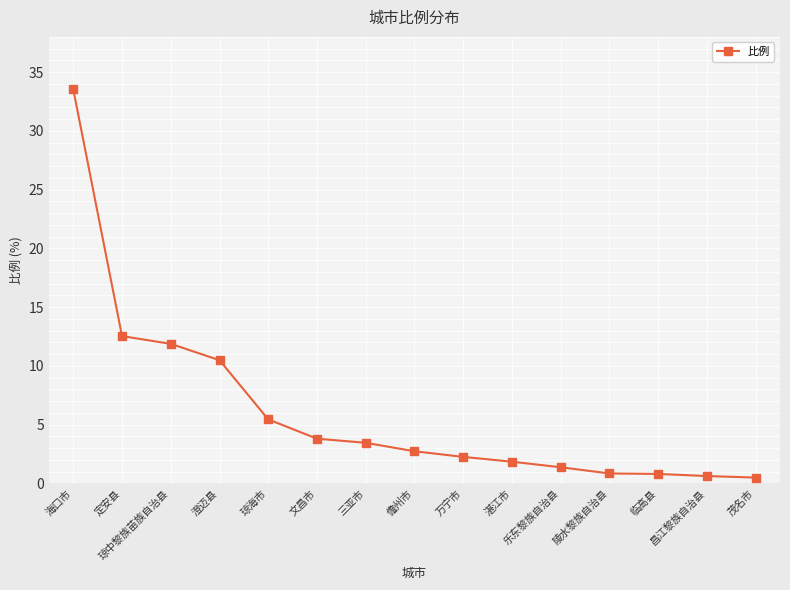

Where does the data first go above 2?

海口市